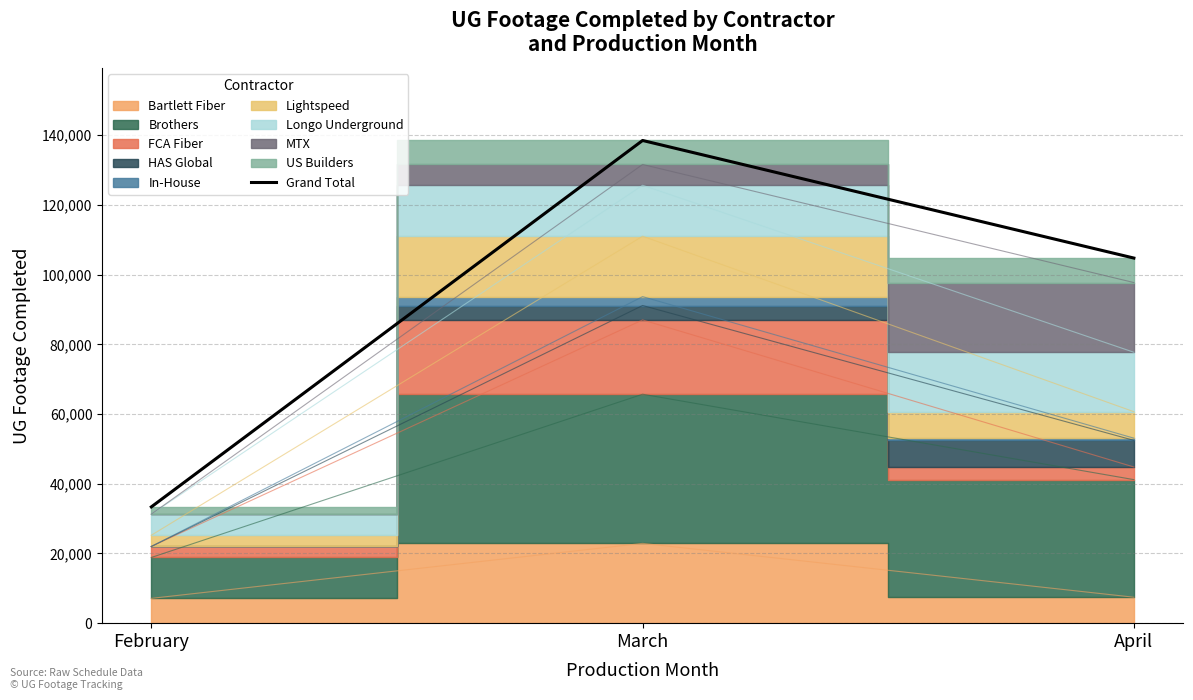

How many lines are shown in the chart?

1